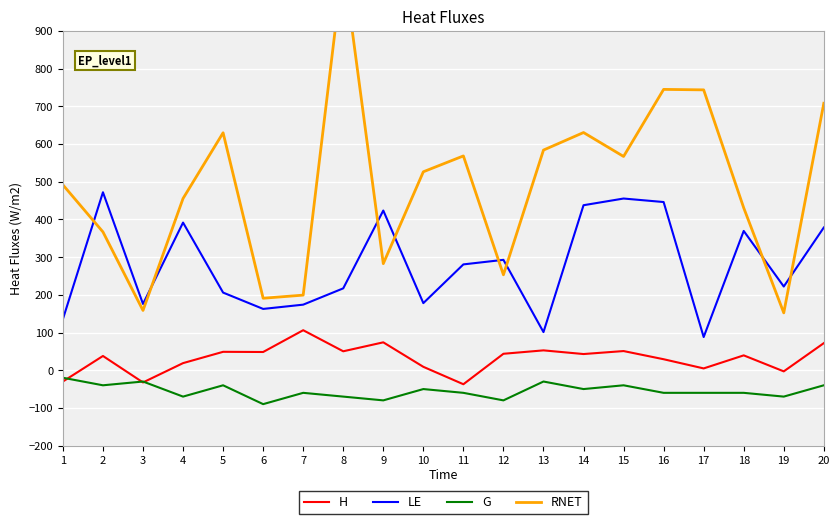

What is the total value across all series at 5?

844.6